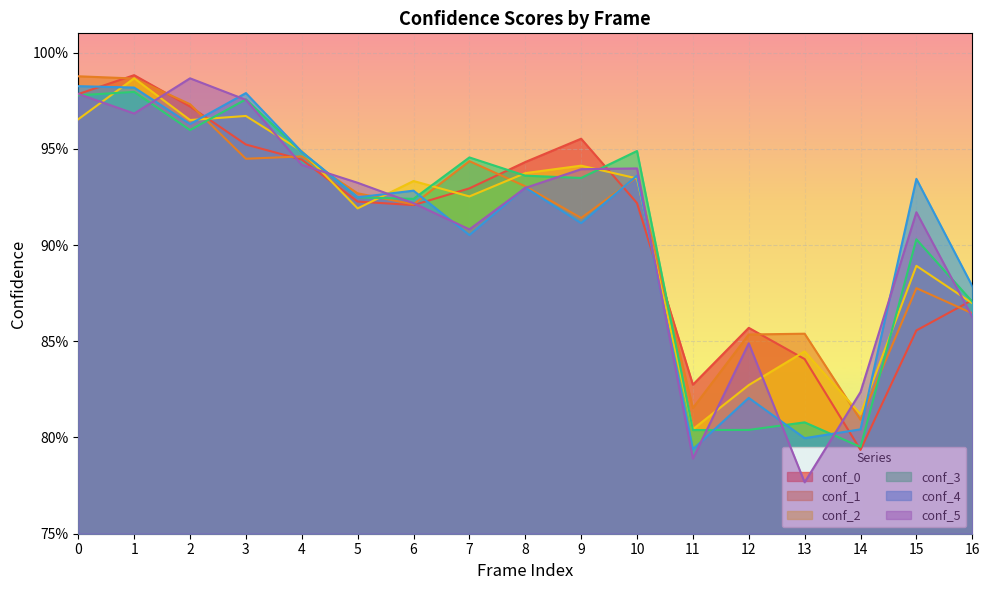

List the series in order of their peak value, lowest first.

conf_3, conf_4, conf_5, conf_2, conf_1, conf_0